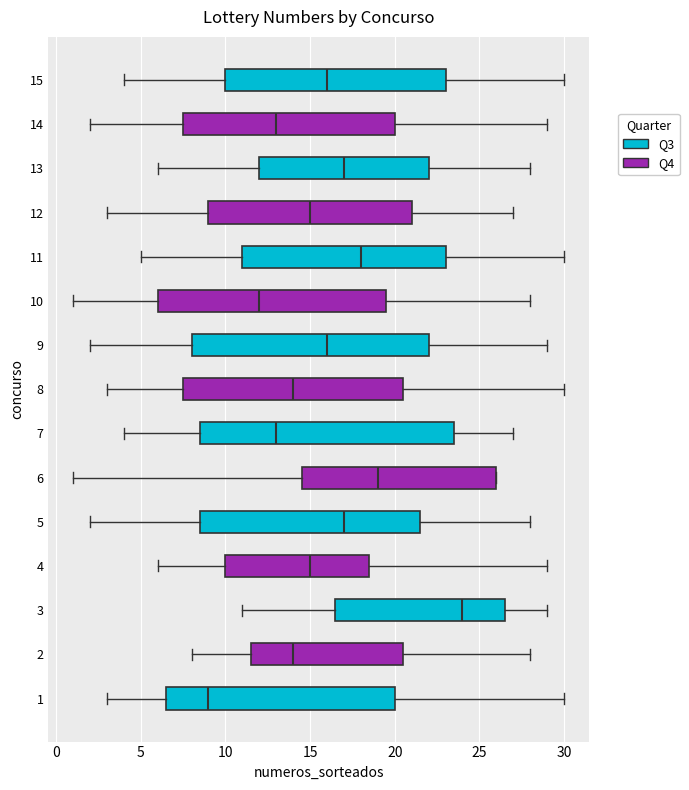

Reading bottom to top, read every box against the x-axis: the position of its median line, the range the box covers, and the ends of its whiskers. The values are not printed on the chart, so give them approximately, as read against the axis.

1: median 9.0, box 6.5 to 20.0, whiskers 3.0 to 30.0
2: median 14.0, box 11.5 to 20.5, whiskers 8.0 to 28.0
3: median 24.0, box 16.5 to 26.5, whiskers 11.0 to 29.0
4: median 15.0, box 10.0 to 18.5, whiskers 6.0 to 29.0
5: median 17.0, box 8.5 to 21.5, whiskers 2.0 to 28.0
6: median 19.0, box 14.5 to 26.0, whiskers 1.0 to 26.0
7: median 13.0, box 8.5 to 23.5, whiskers 4.0 to 27.0
8: median 14.0, box 7.5 to 20.5, whiskers 3.0 to 30.0
9: median 16.0, box 8.0 to 22.0, whiskers 2.0 to 29.0
10: median 12.0, box 6.0 to 19.5, whiskers 1.0 to 28.0
11: median 18.0, box 11.0 to 23.0, whiskers 5.0 to 30.0
12: median 15.0, box 9.0 to 21.0, whiskers 3.0 to 27.0
13: median 17.0, box 12.0 to 22.0, whiskers 6.0 to 28.0
14: median 13.0, box 7.5 to 20.0, whiskers 2.0 to 29.0
15: median 16.0, box 10.0 to 23.0, whiskers 4.0 to 30.0